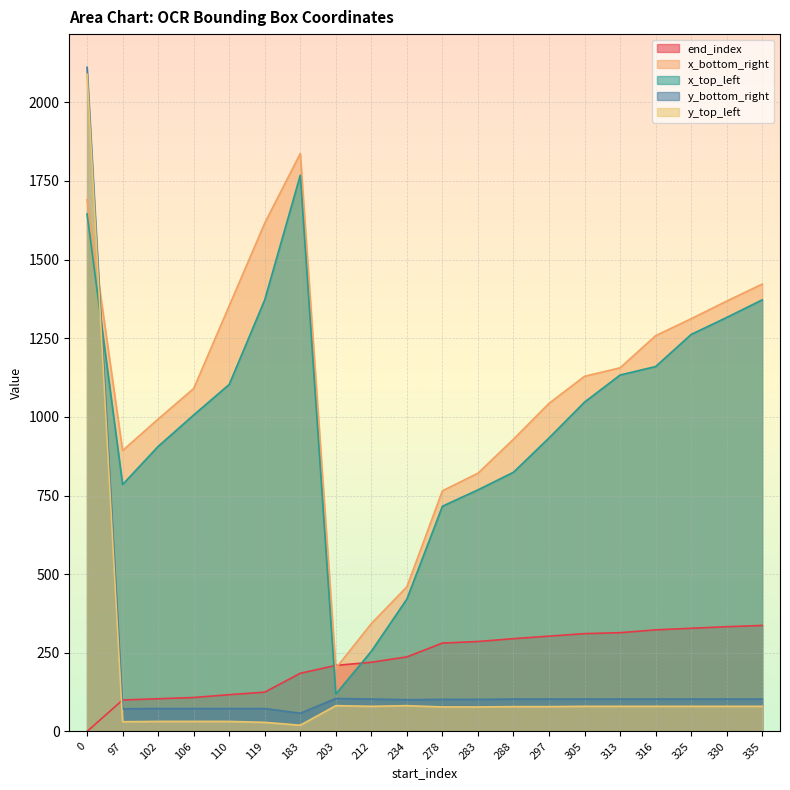

Which series has the largest total across all categories?

x_bottom_right